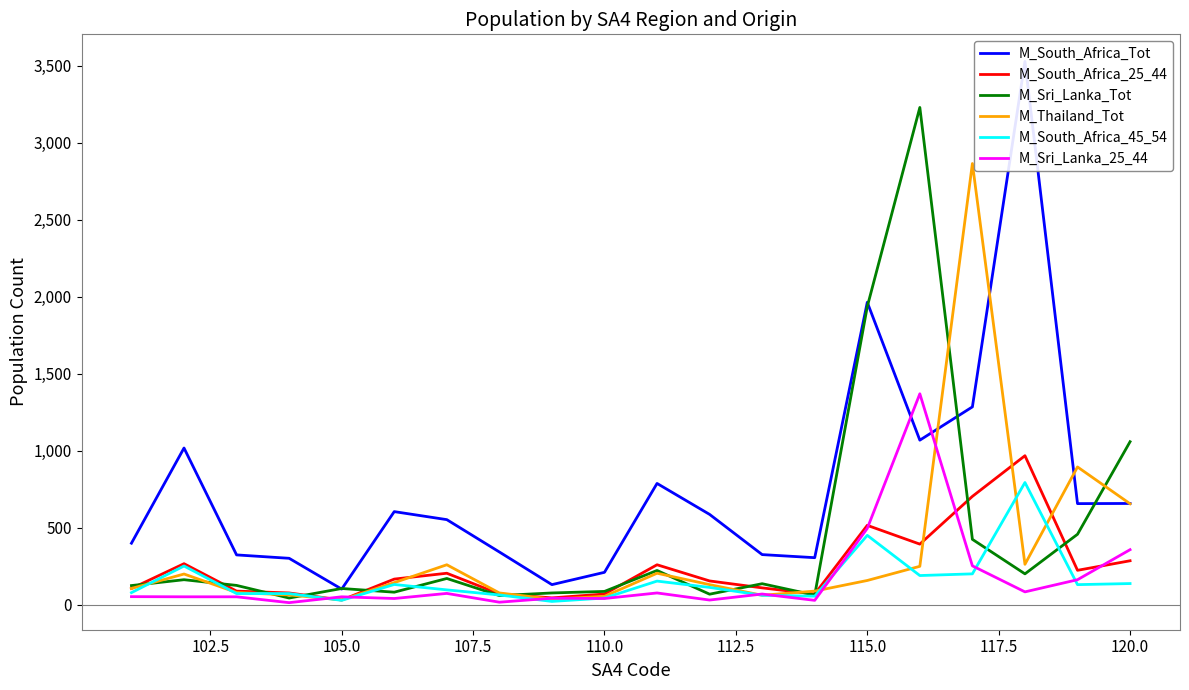

True or false: M_South_Africa_25_44 and M_Thailand_Tot cross at least once.

True